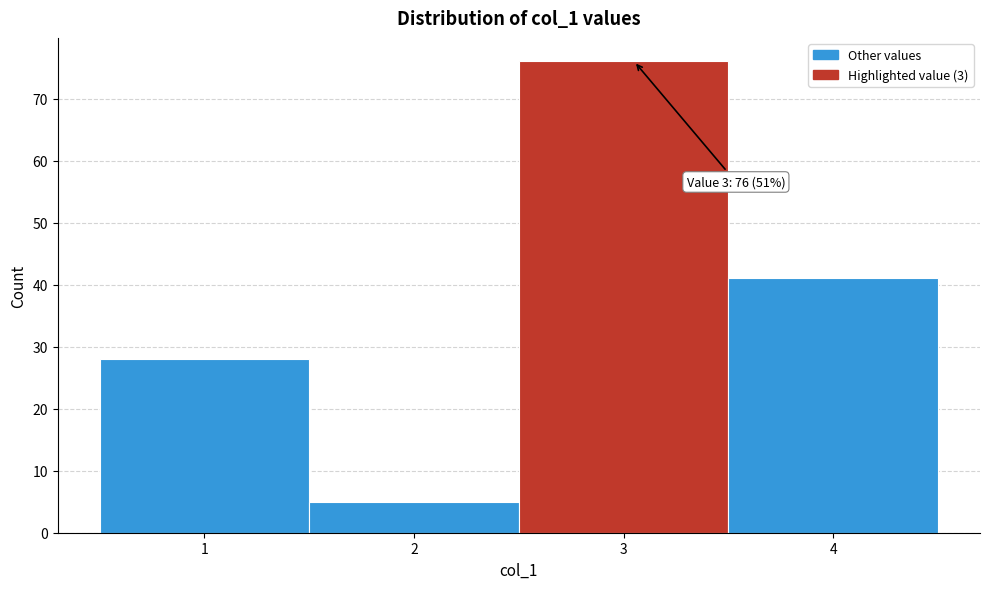

Which range on the x-axis has the tallest bar?

2.5 to 3.5